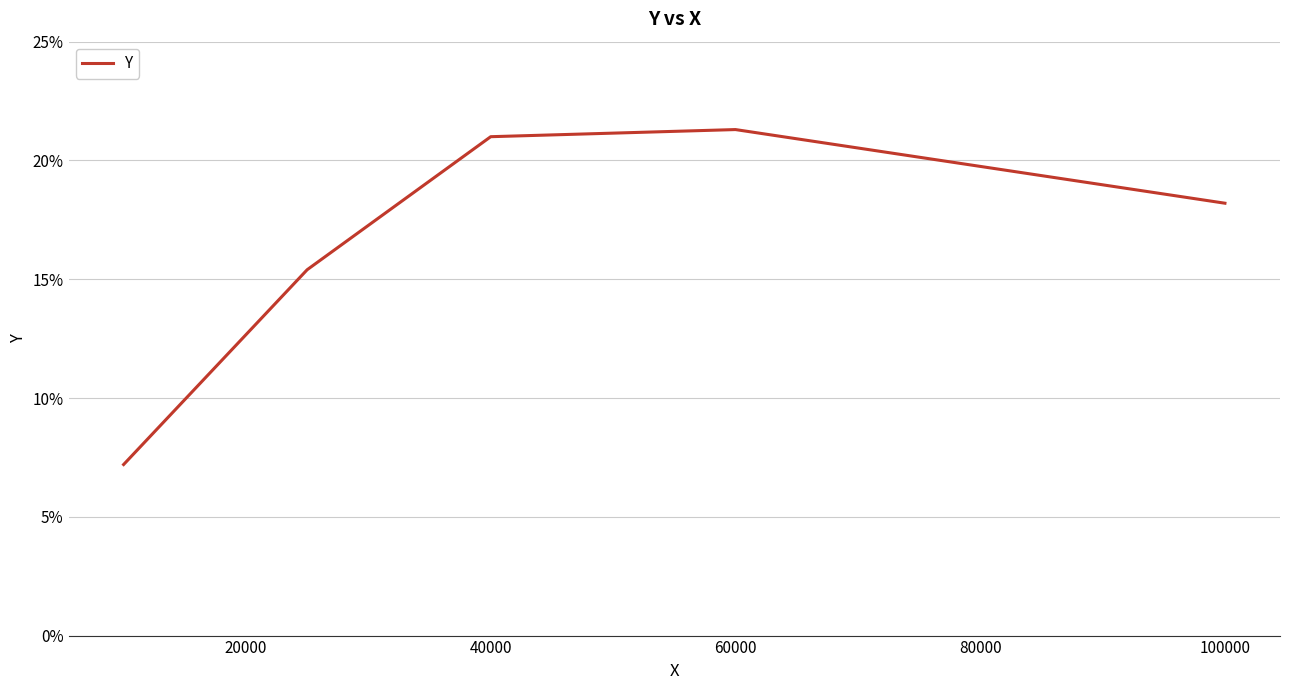

Does the chart display data point markers on the line(s)?

No